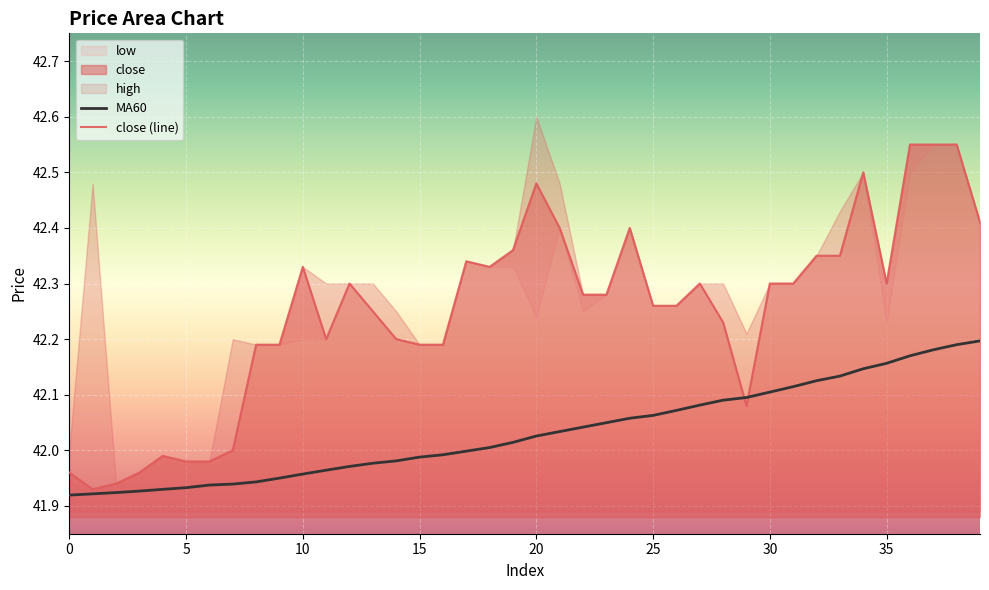

The value of MA60 at 0 is 23.4. True or false?

False